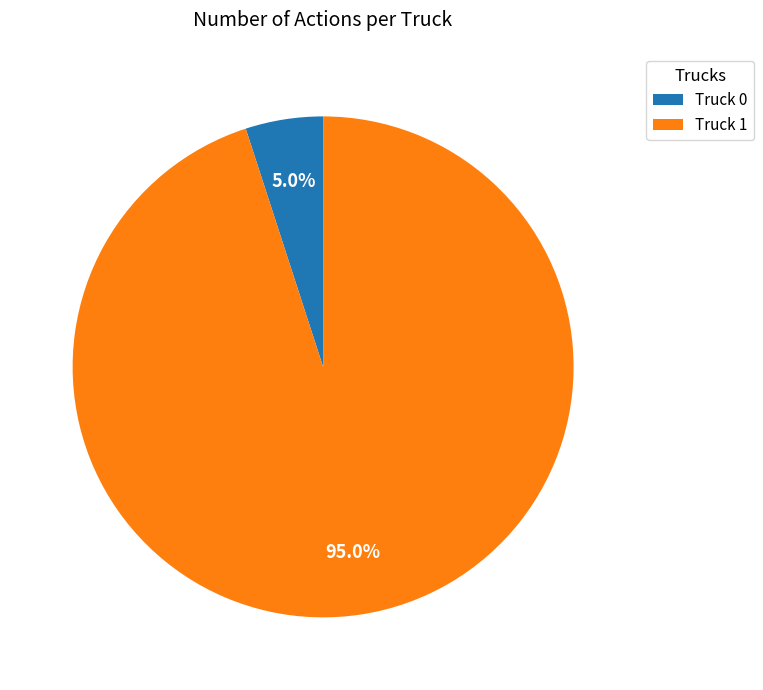

How many segments does this pie chart have?

2